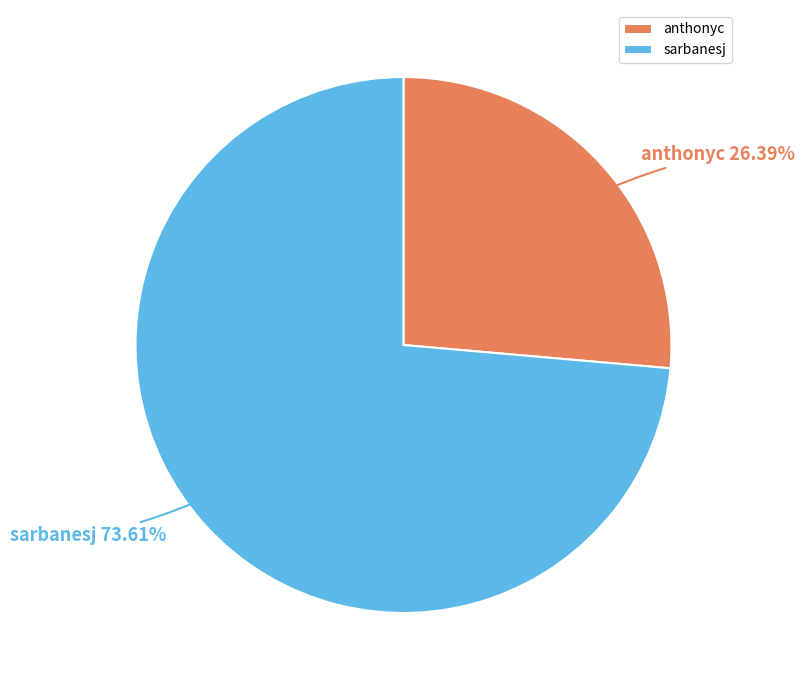

How many segments does this pie chart have?

2